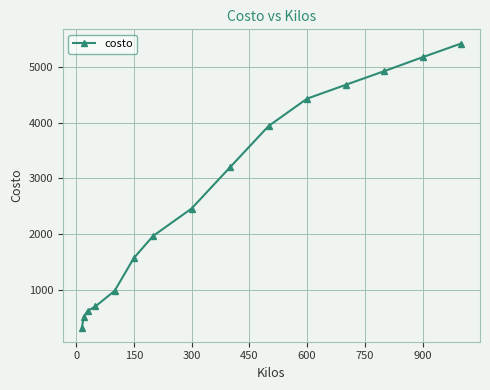

What is the smallest value displayed?

327.4